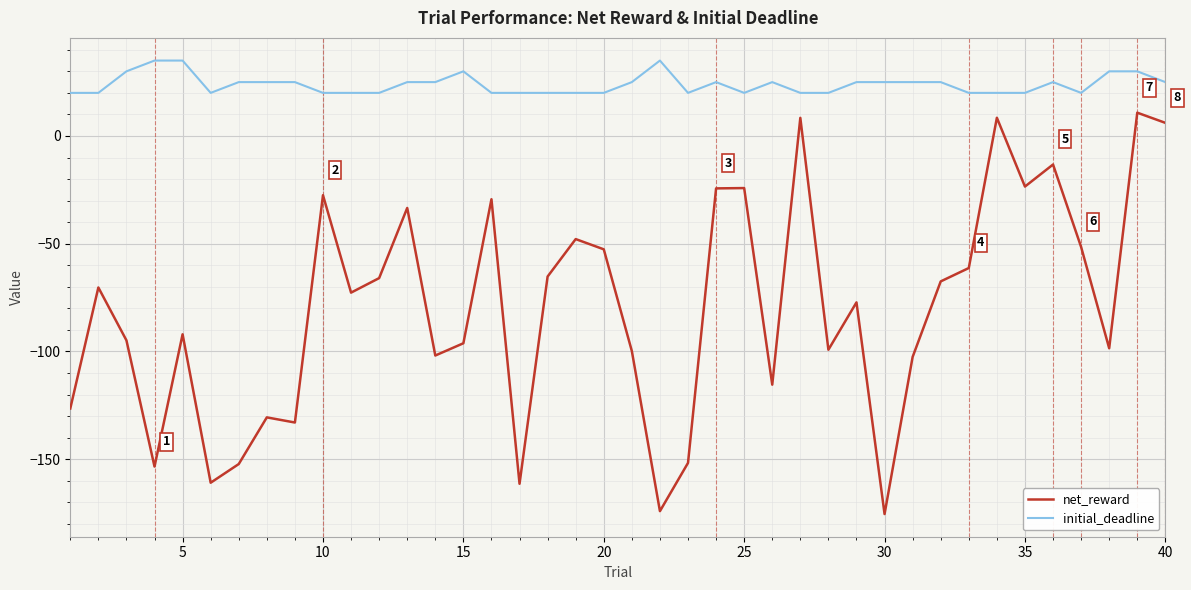

Which series has the widest spread of values?

net_reward